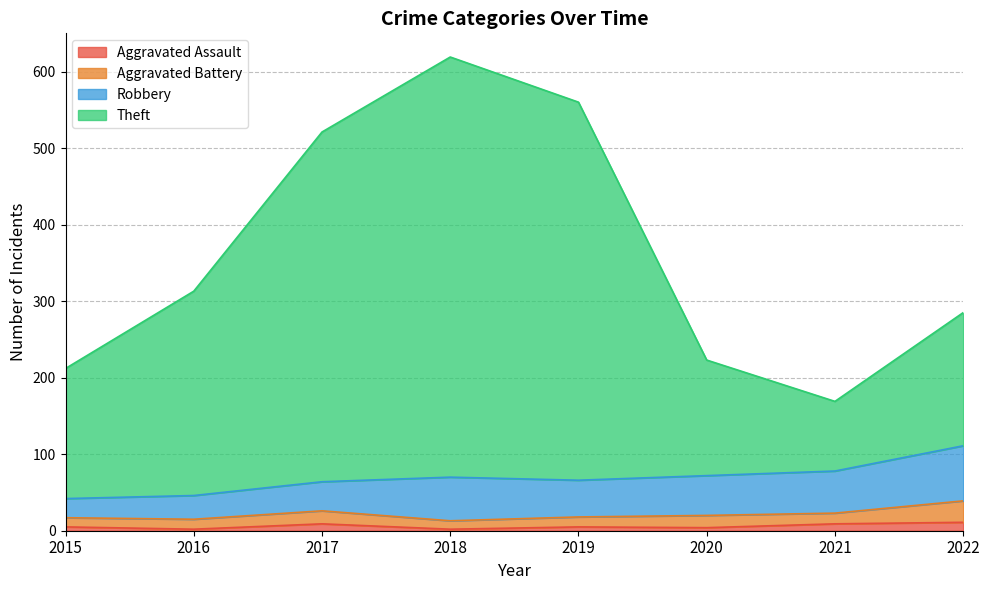

Which has a higher value, 2015 or 2022?

2022